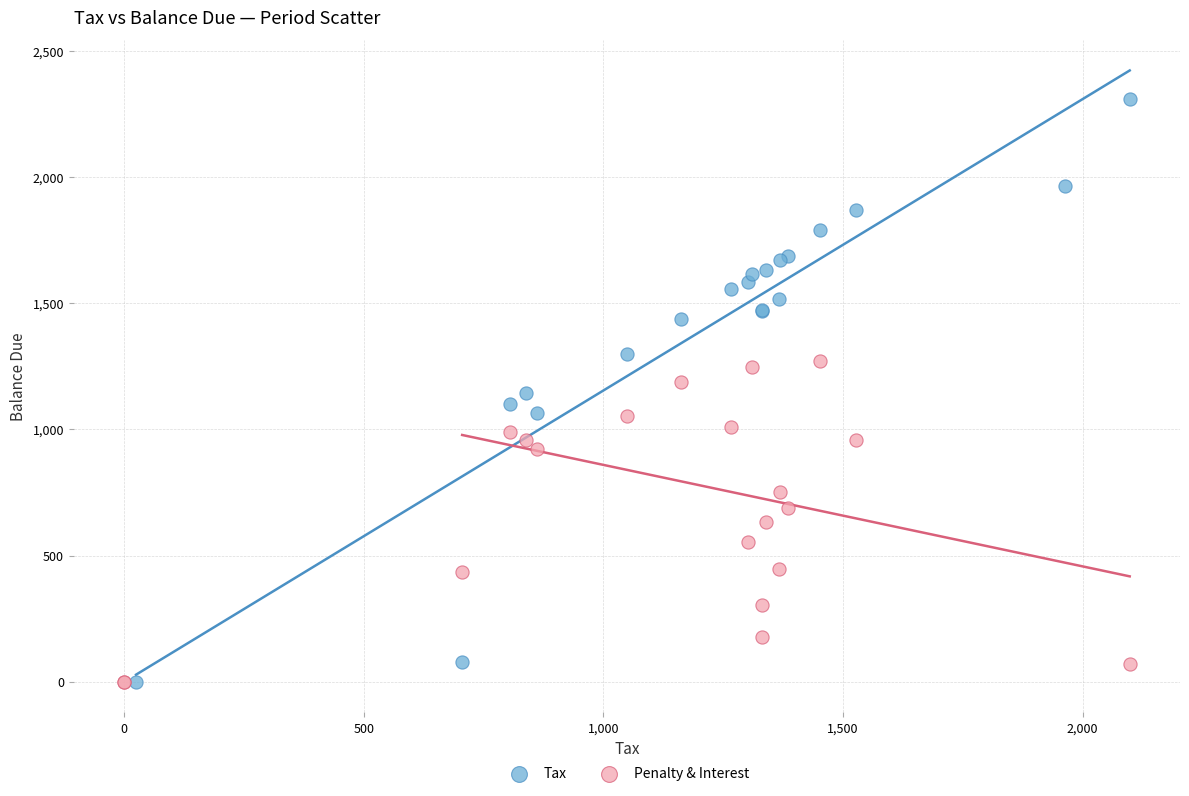

Which series contains the highest Y value?

Tax